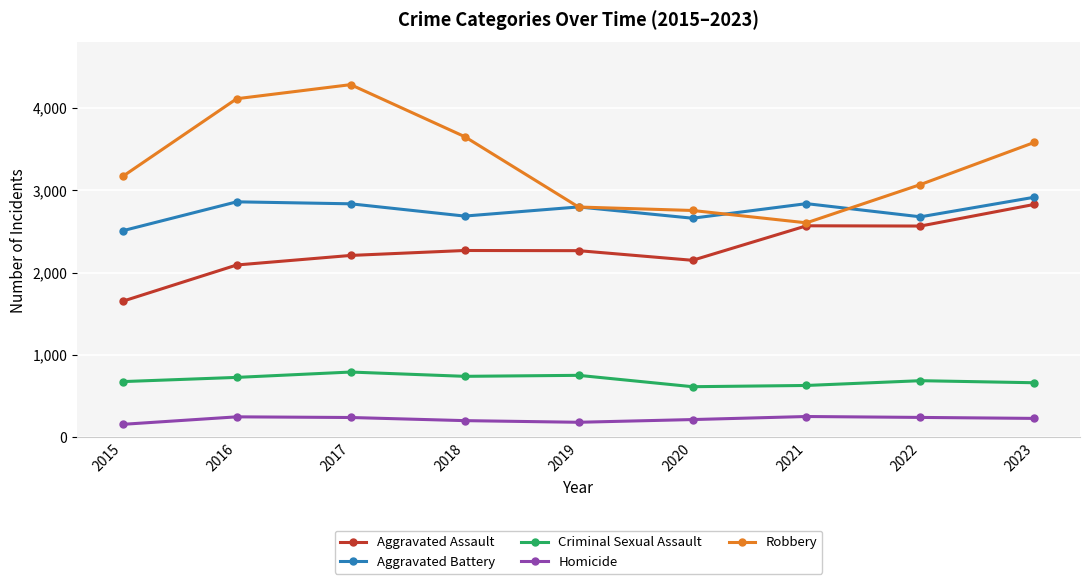

At which category does the chart reach its peak across all series?

2017